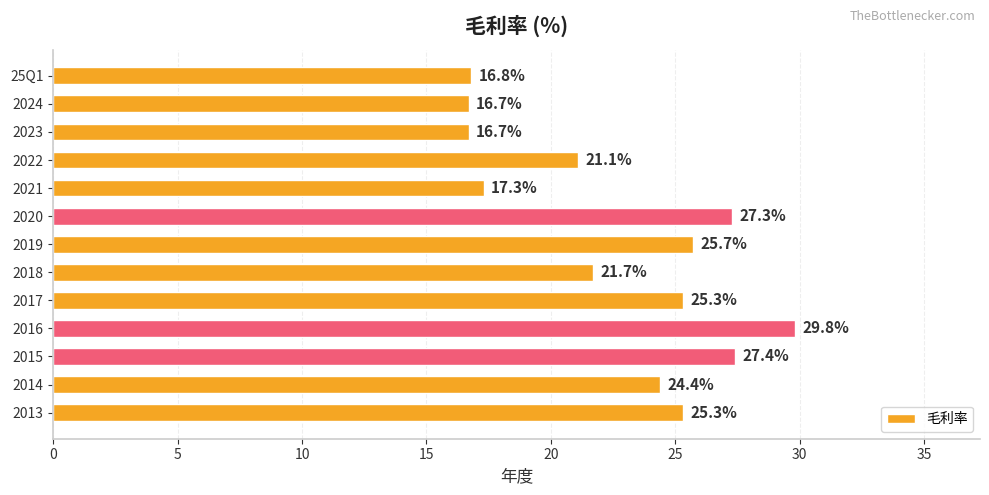

Which has a higher value, 2013 or 2015?

2015